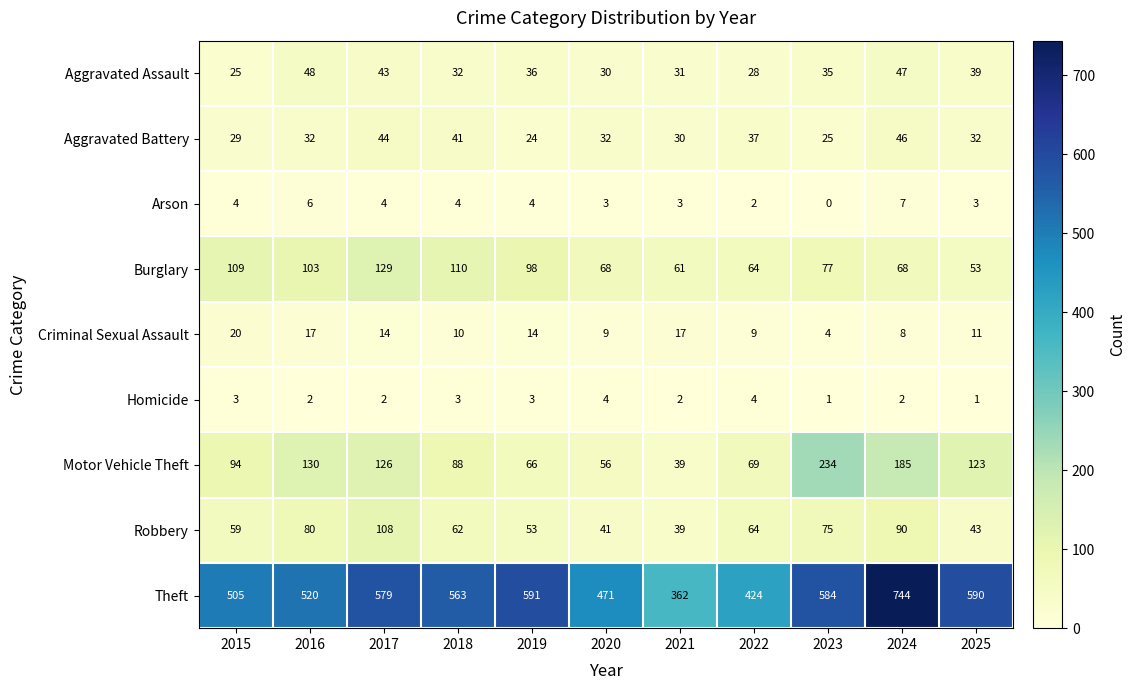

What is the difference between the highest and lowest values at 2016?

518